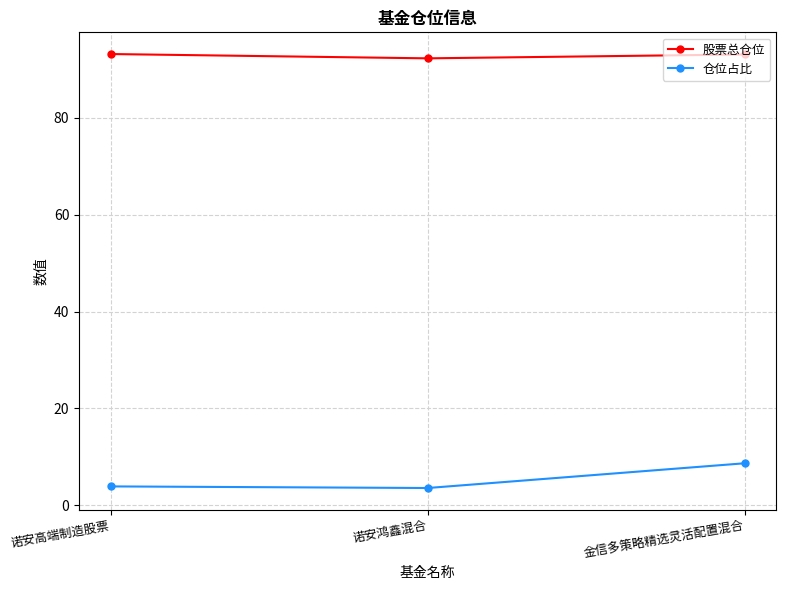

The 仓位占比 series shows 0.8 at 诺安高端制造股票. True or false?

False